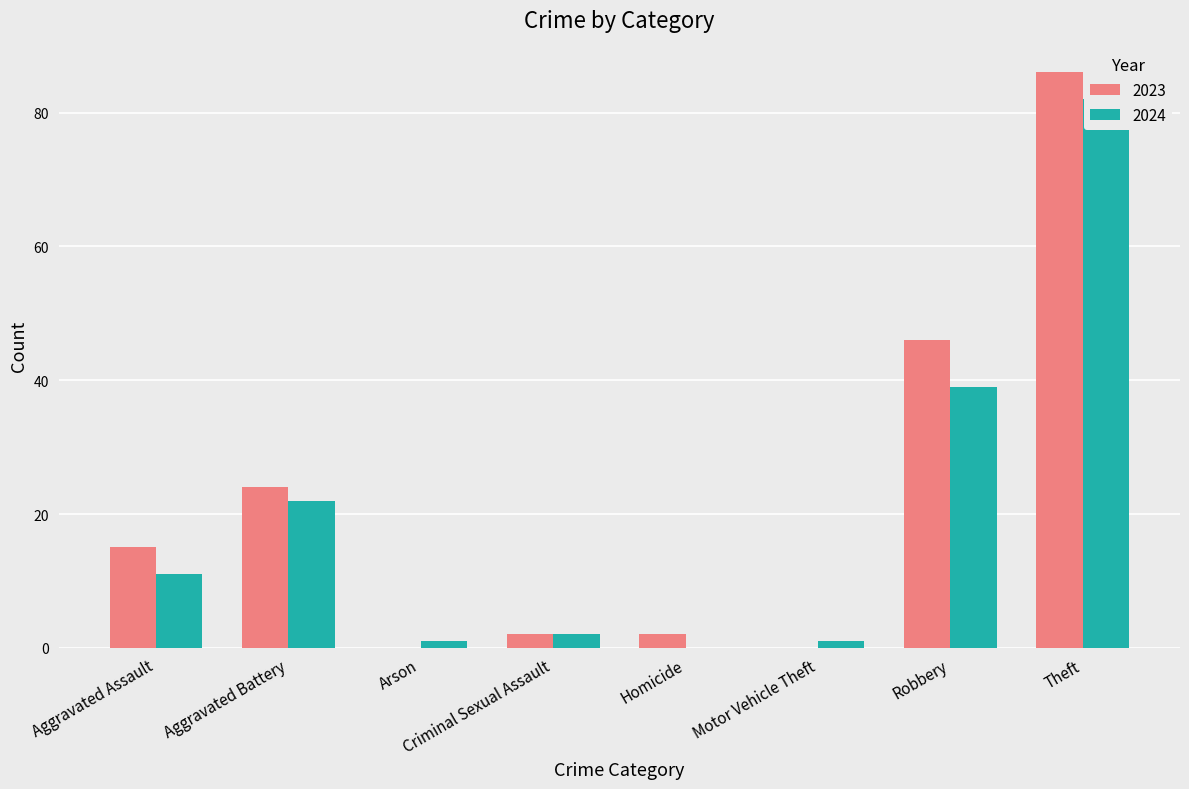

Which category has the lowest value in the 2024 series?

Homicide